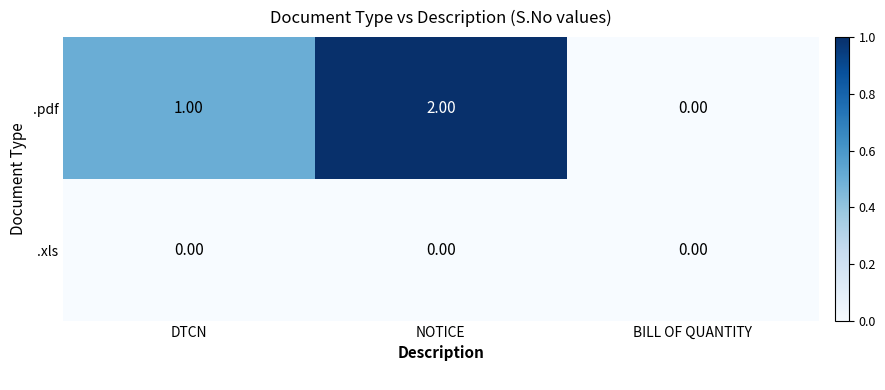

List the series in order of their overall mean, lowest first.

.xls, .pdf